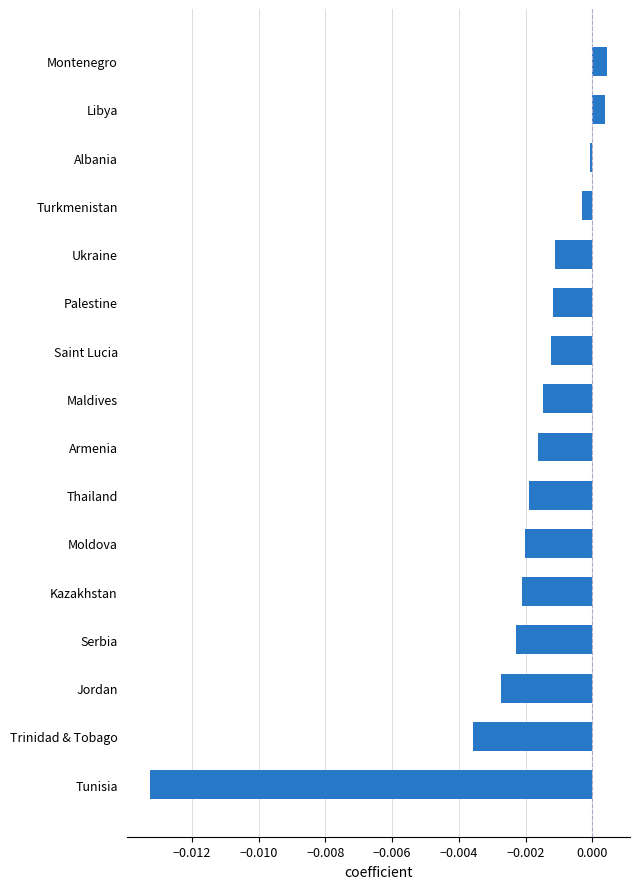

At which category does the chart reach its minimum across all series?

Tunisia